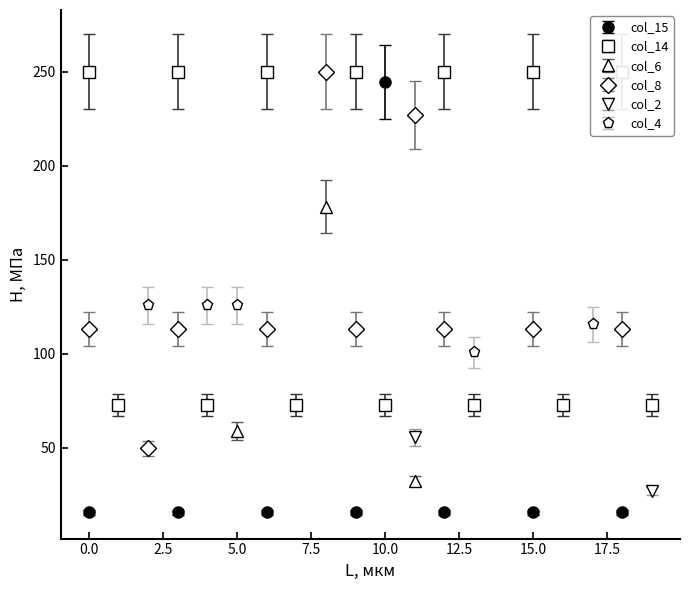

What is the maximum value for col_15?

244.6